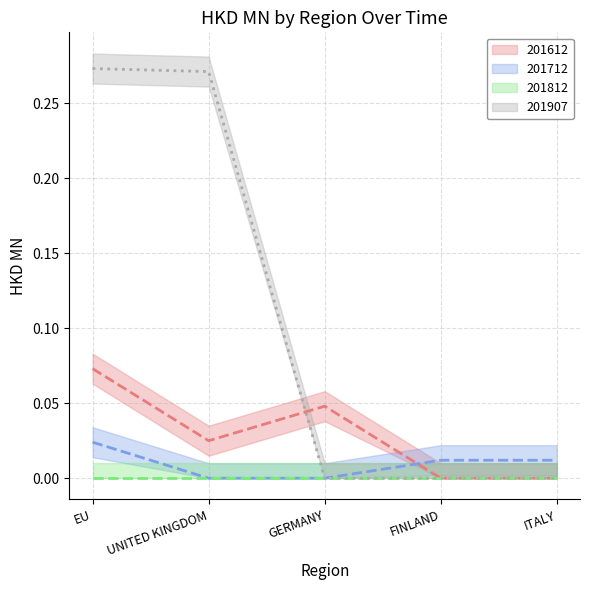

What is the label of the 1st point from the left?

EU